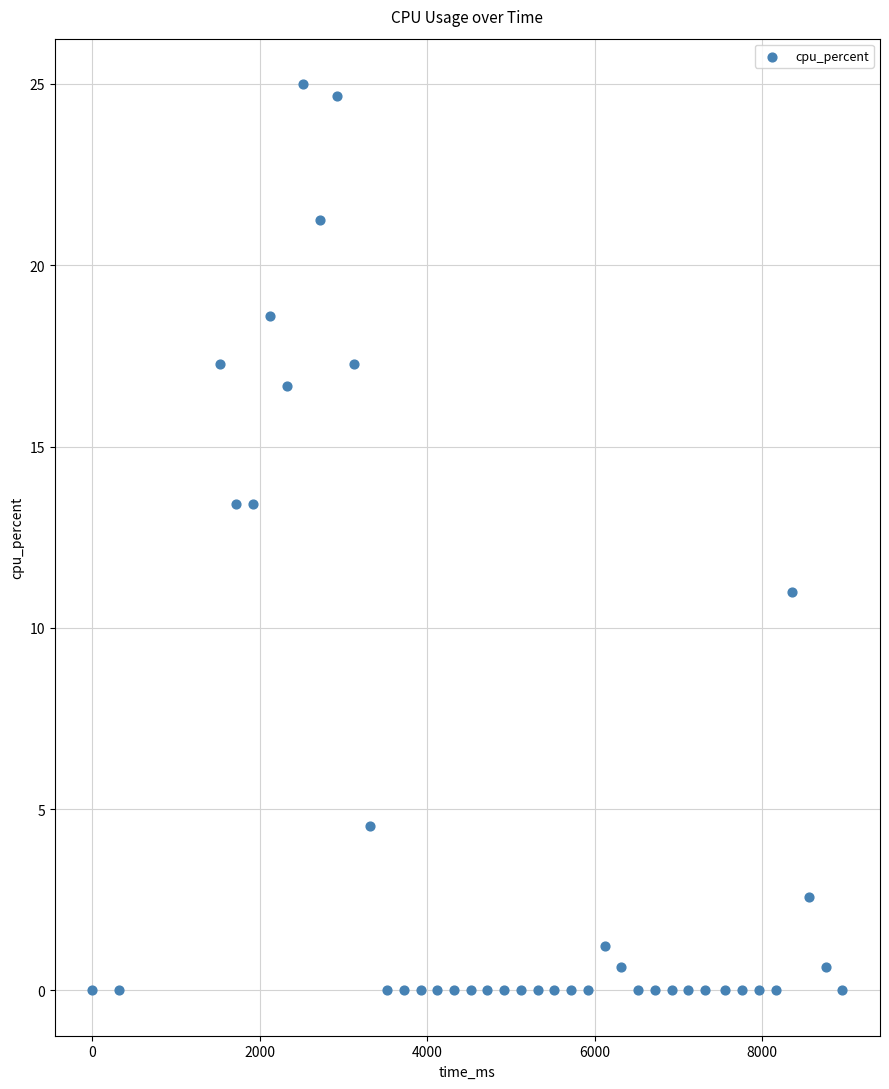

What is the range of Y values (max minus min)?

25.0